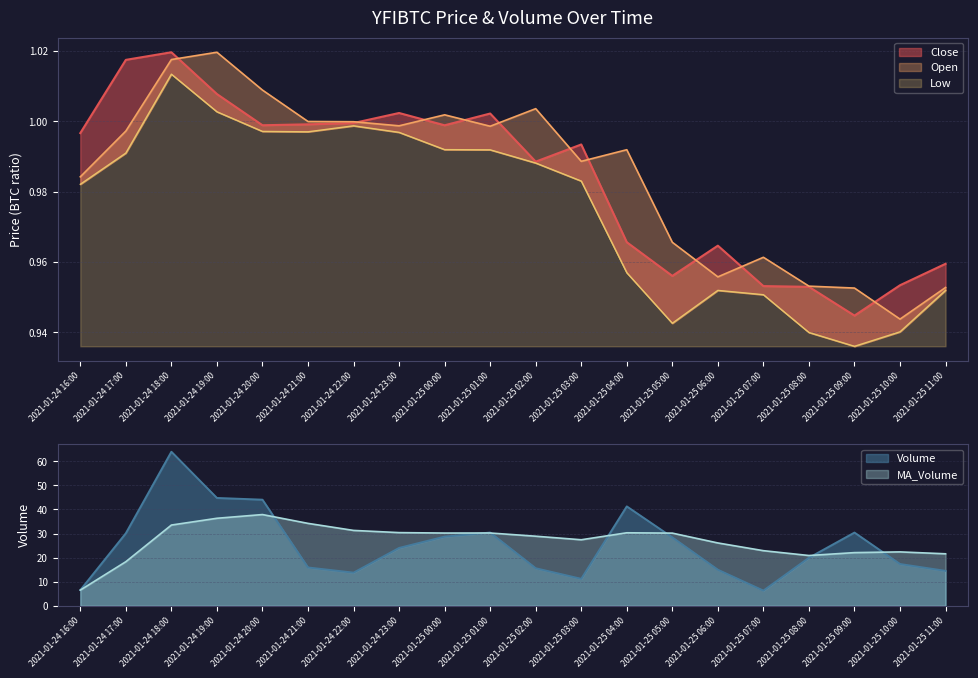

At which category does Open reach its first local peak?

2021-01-24 19:00